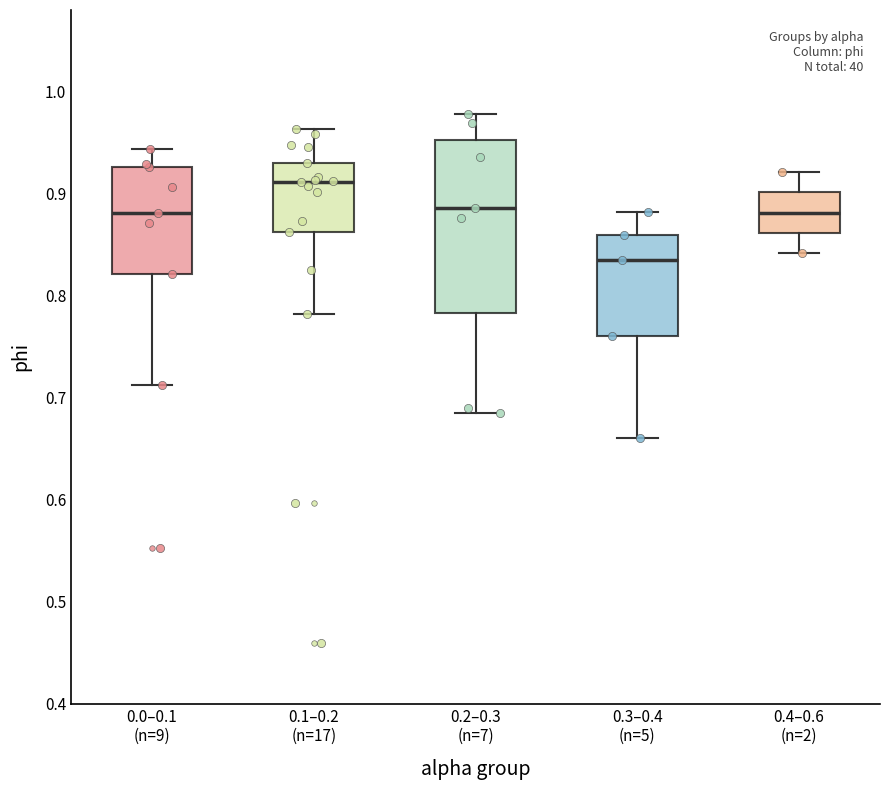

Comparing the boxes themselves (not the whiskers), which one is the tallest?

0.2–0.3 (n=7)